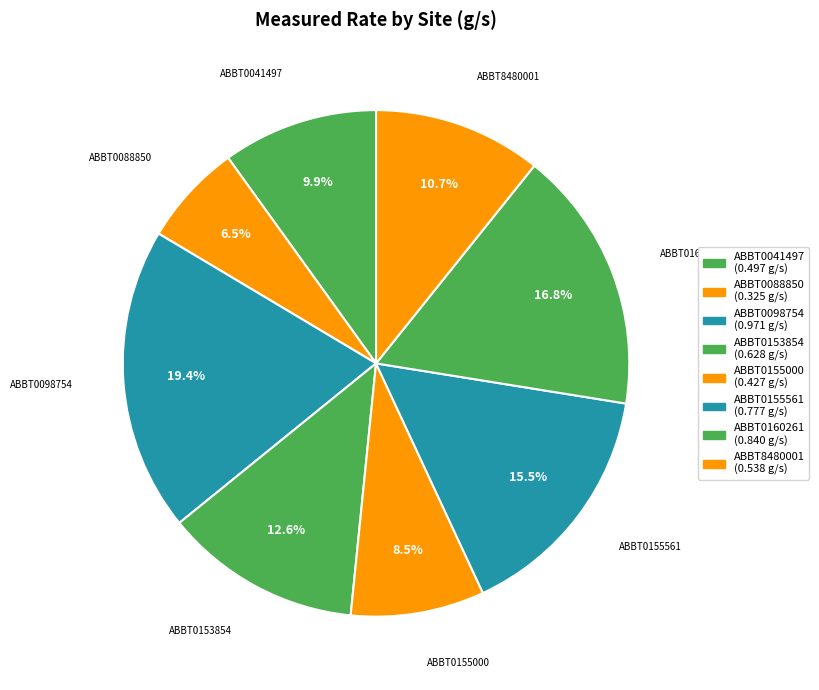

What percentage is NOT represented by ABBT0160261?

83.2%